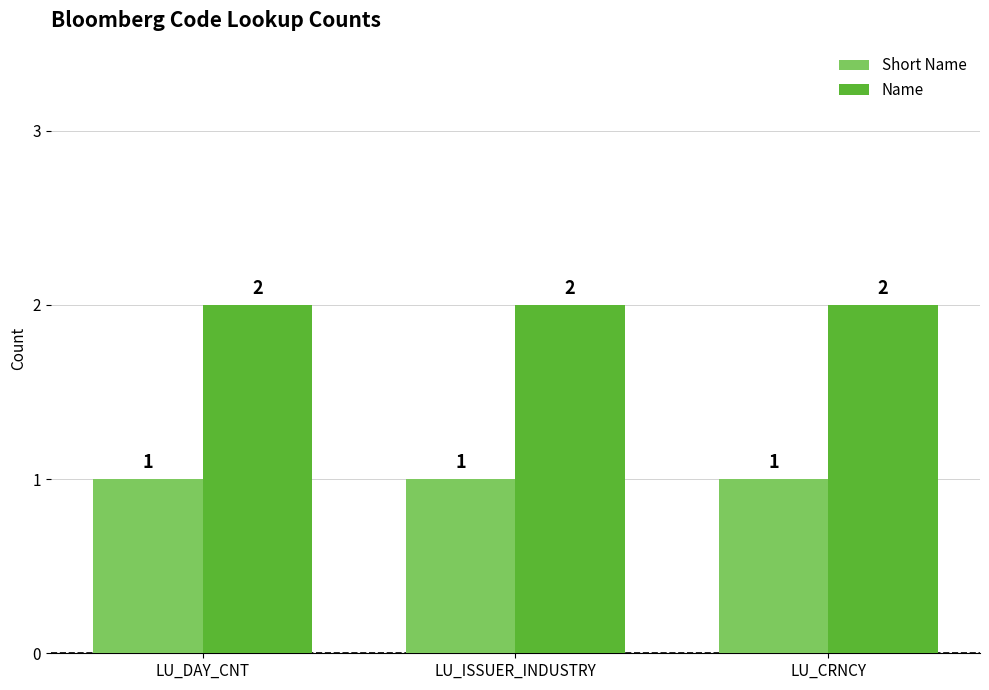

What is the sum of all Short Name values?

3